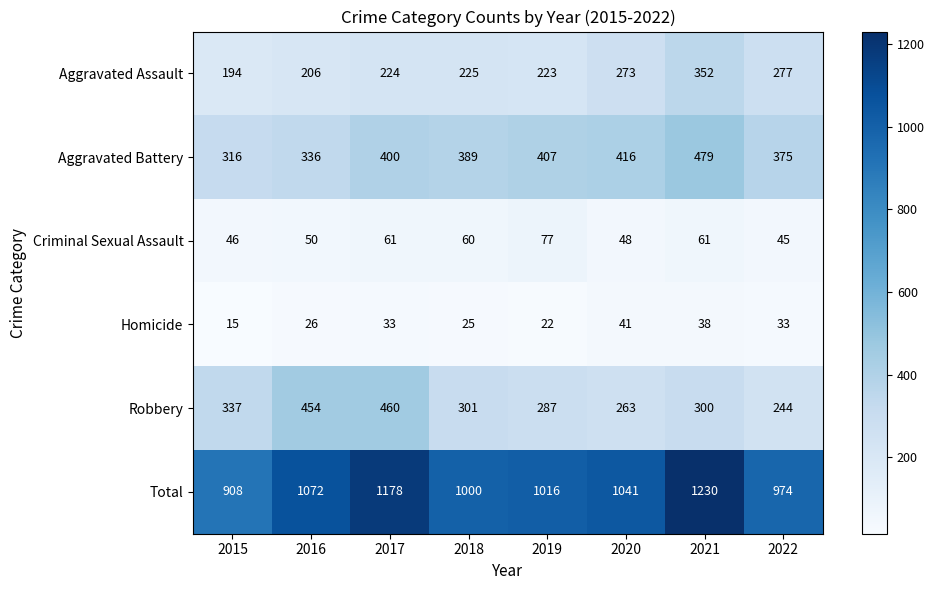

Rank the categories by Aggravated Battery value from highest to lowest.

2021, 2020, 2019, 2017, 2018, 2022, 2016, 2015